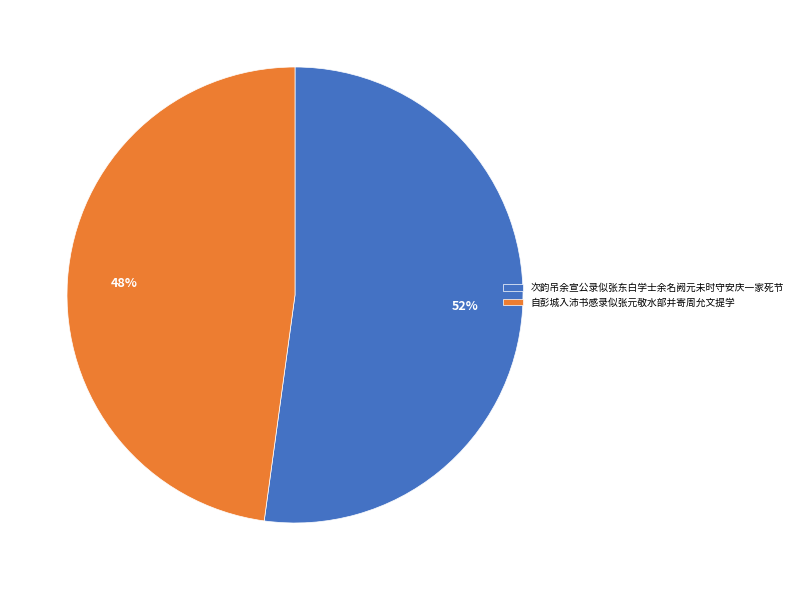

Rank the categories by value from lowest to highest.

自彭城入沛书感录似张元敬水部并寄周允文提学, 次韵吊余宣公录似张东白学士余名阙元未时守安庆一家死节